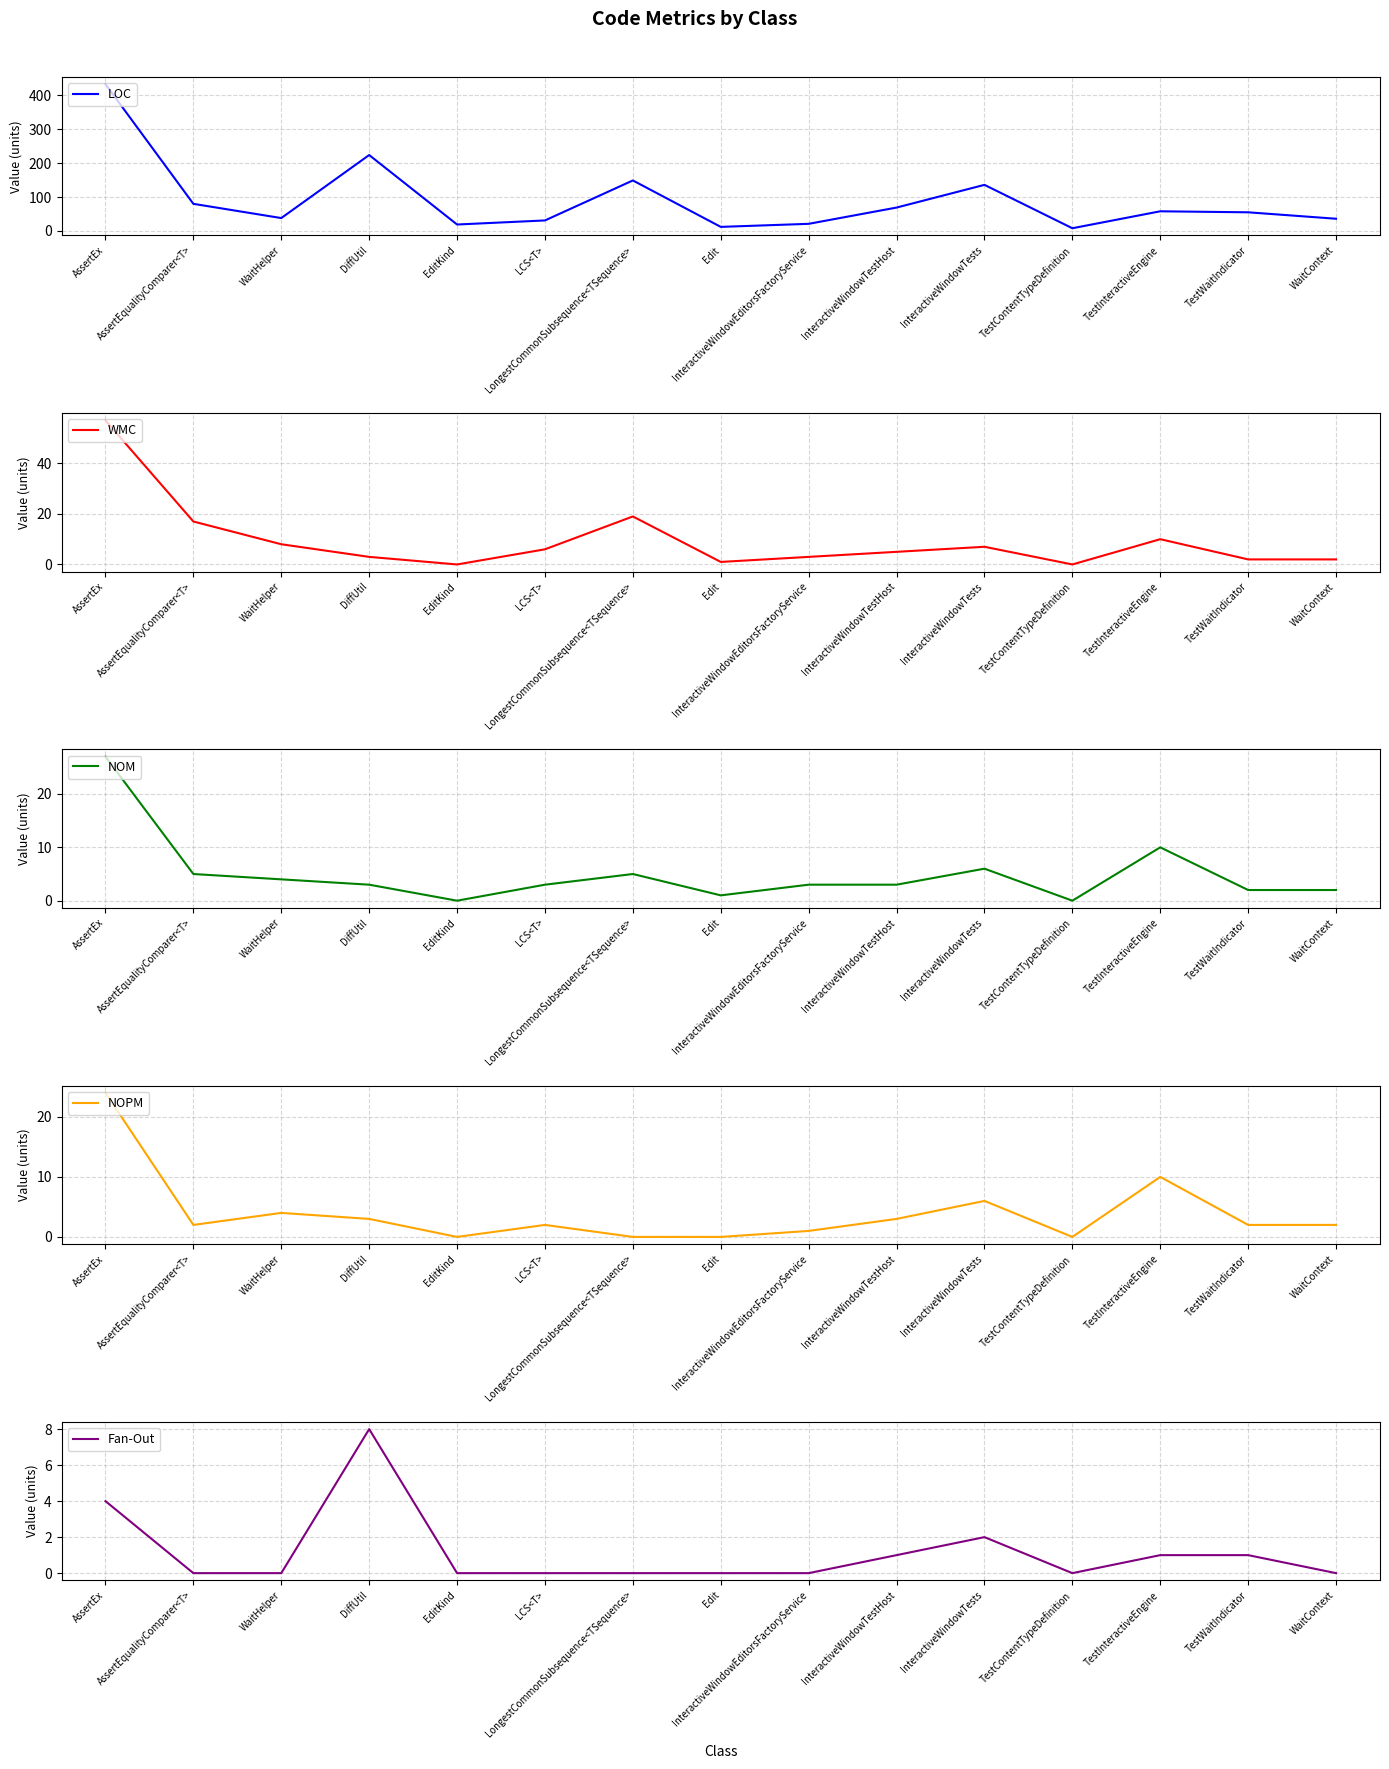

What is the label of the 10th point from the right?

LCS<T>